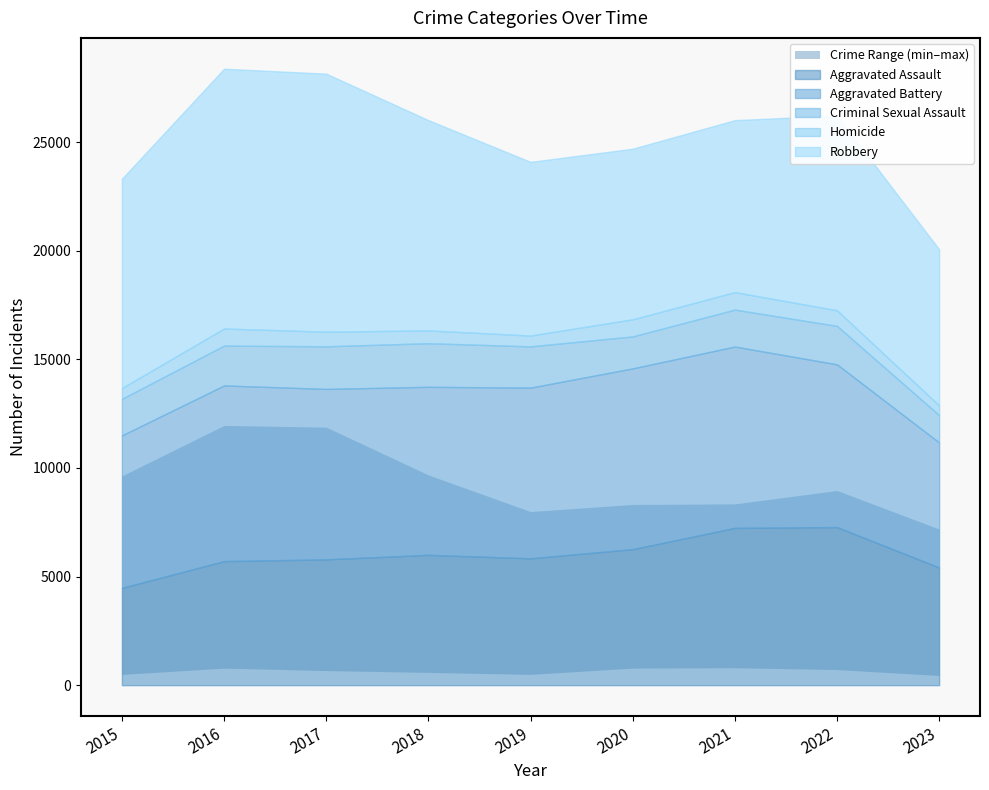

Which category has the highest value in the Aggravated Battery series?

2021